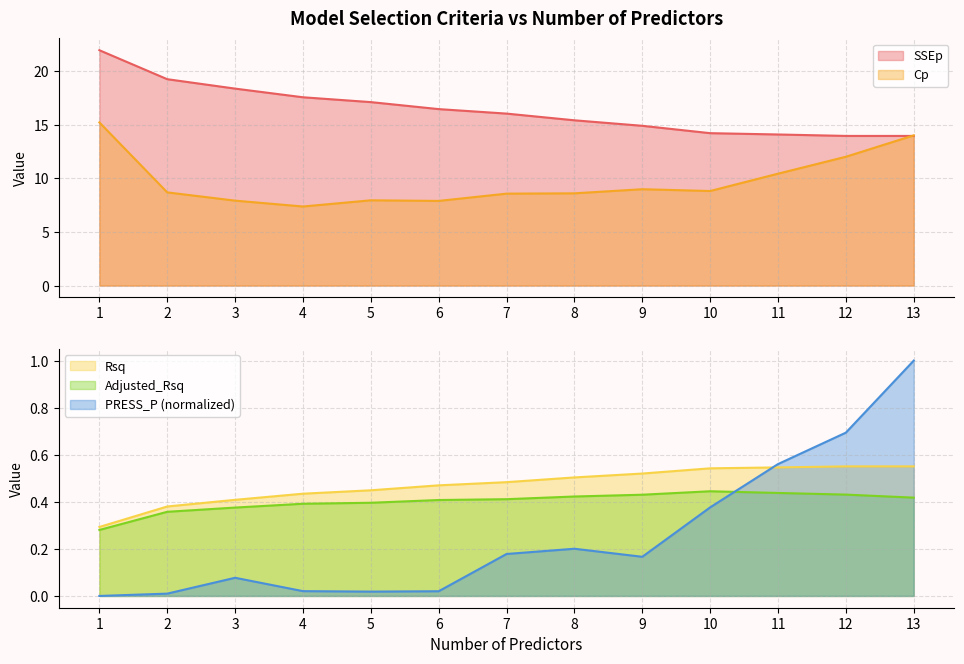

Which series has the largest range (max minus min)?

SSEp